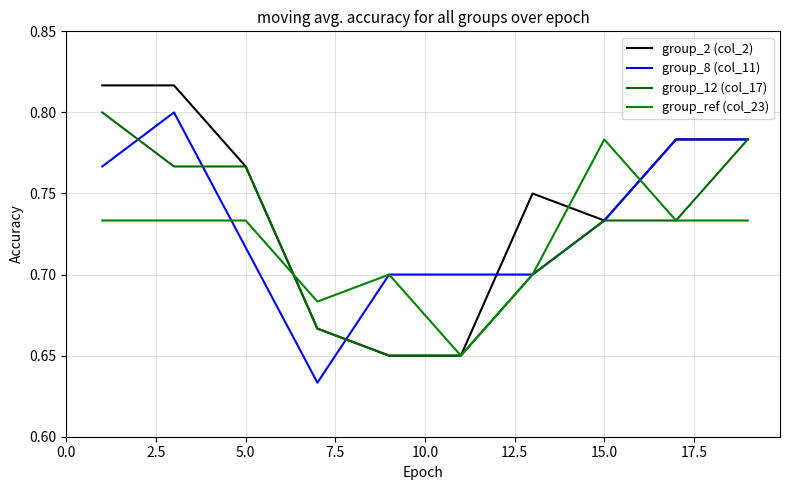

Does the chart display data point markers on the line(s)?

No